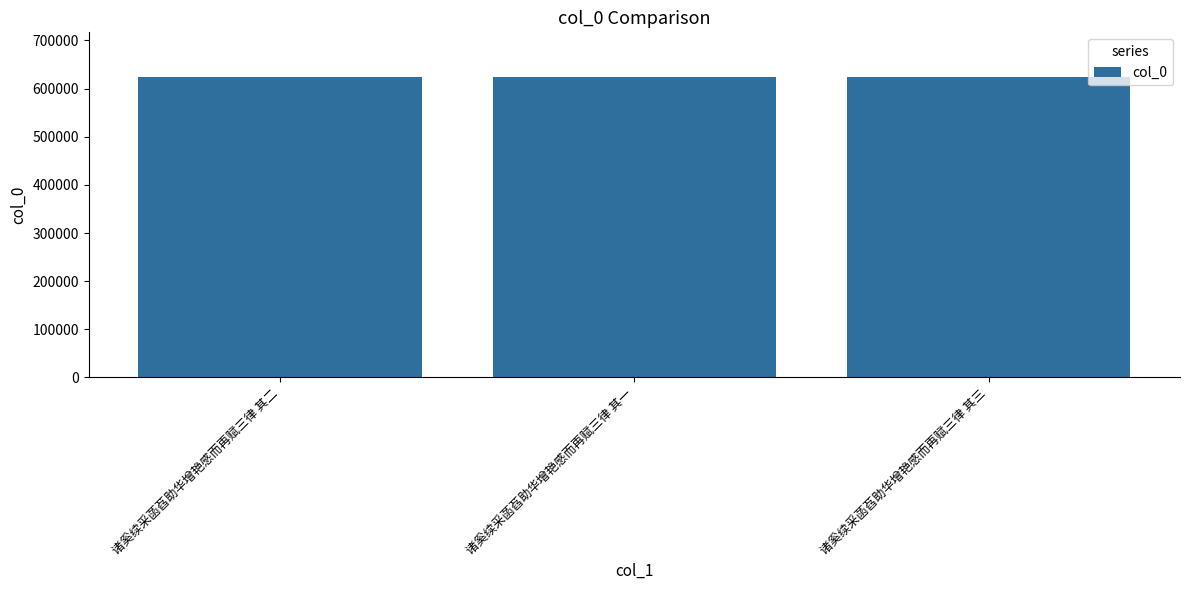

What is the change in value from 诸奚续采菡萏助华增艳感而再赋三律 其二 to 诸奚续采菡萏助华增艳感而再赋三律 其一?

-1